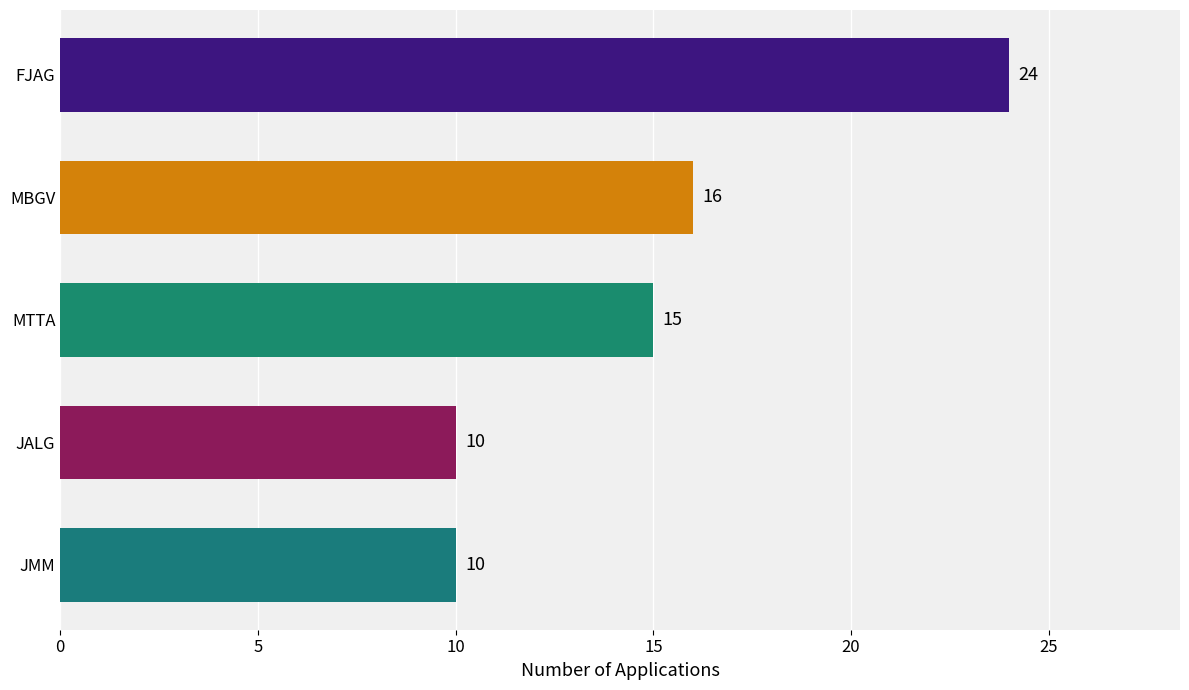

At which label is the value closest to 17?

MBGV